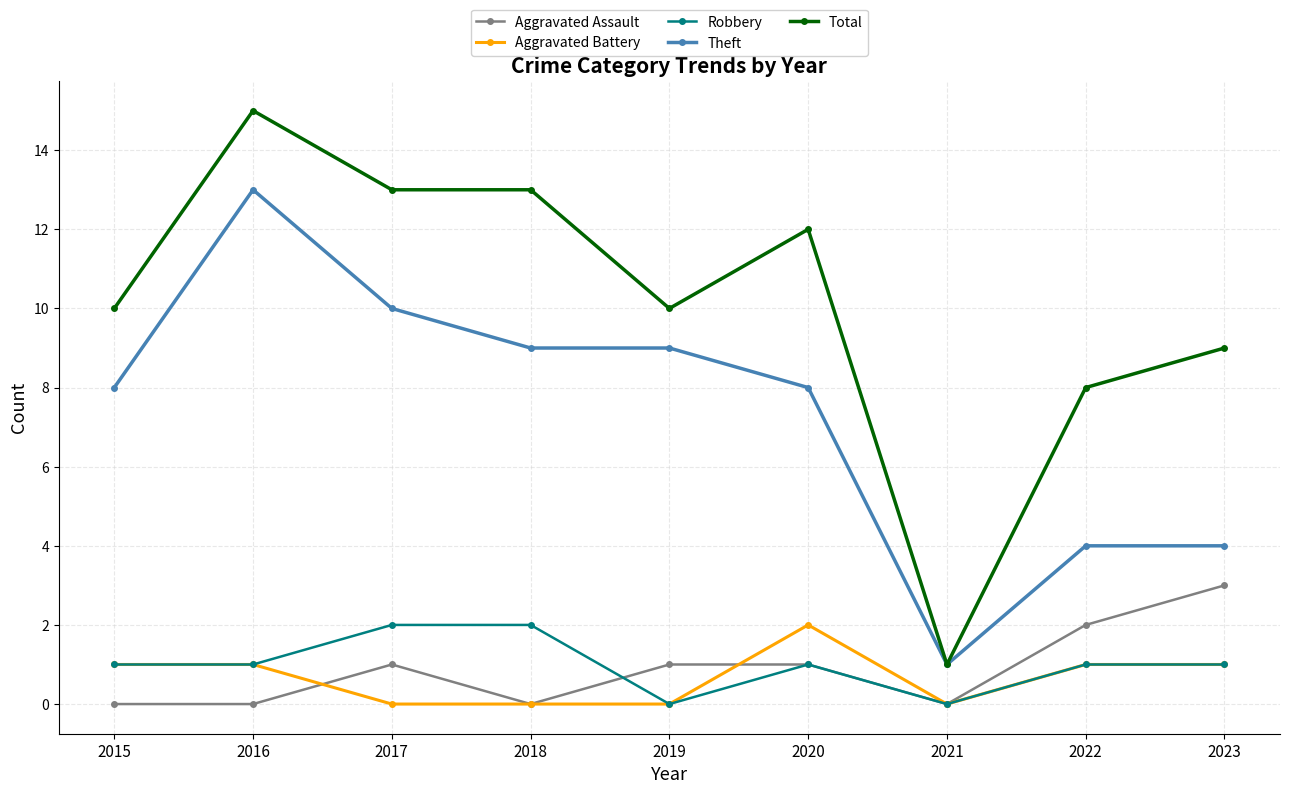

At which category does Theft reach its first local peak?

2016